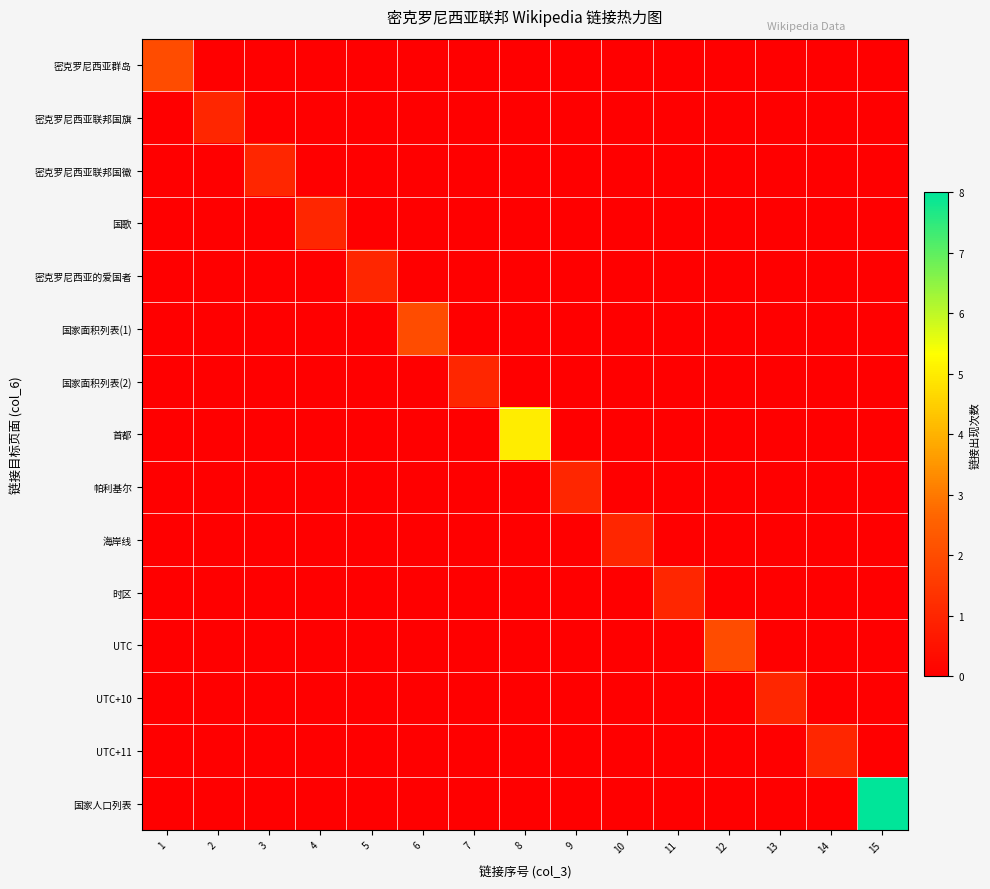

Reading left to right, transcribe all the data shown in this chart.

密克罗尼西亚群岛: 1=2	2=0	3=0	4=0	5=0	6=0	7=0	8=0	9=0	10=0	11=0	12=0	13=0	14=0	15=0
密克罗尼西亚联邦国旗: 1=0	2=1	3=0	4=0	5=0	6=0	7=0	8=0	9=0	10=0	11=0	12=0	13=0	14=0	15=0
密克罗尼西亚联邦国徽: 1=0	2=0	3=1	4=0	5=0	6=0	7=0	8=0	9=0	10=0	11=0	12=0	13=0	14=0	15=0
国歌: 1=0	2=0	3=0	4=1	5=0	6=0	7=0	8=0	9=0	10=0	11=0	12=0	13=0	14=0	15=0
密克罗尼西亚的爱国者: 1=0	2=0	3=0	4=0	5=1	6=0	7=0	8=0	9=0	10=0	11=0	12=0	13=0	14=0	15=0
国家面积列表(1): 1=0	2=0	3=0	4=0	5=0	6=2	7=0	8=0	9=0	10=0	11=0	12=0	13=0	14=0	15=0
国家面积列表(2): 1=0	2=0	3=0	4=0	5=0	6=0	7=1	8=0	9=0	10=0	11=0	12=0	13=0	14=0	15=0
首都: 1=0	2=0	3=0	4=0	5=0	6=0	7=0	8=5	9=0	10=0	11=0	12=0	13=0	14=0	15=0
帕利基尔: 1=0	2=0	3=0	4=0	5=0	6=0	7=0	8=0	9=1	10=0	11=0	12=0	13=0	14=0	15=0
海岸线: 1=0	2=0	3=0	4=0	5=0	6=0	7=0	8=0	9=0	10=1	11=0	12=0	13=0	14=0	15=0
时区: 1=0	2=0	3=0	4=0	5=0	6=0	7=0	8=0	9=0	10=0	11=1	12=0	13=0	14=0	15=0
UTC: 1=0	2=0	3=0	4=0	5=0	6=0	7=0	8=0	9=0	10=0	11=0	12=2	13=0	14=0	15=0
UTC+10: 1=0	2=0	3=0	4=0	5=0	6=0	7=0	8=0	9=0	10=0	11=0	12=0	13=1	14=0	15=0
UTC+11: 1=0	2=0	3=0	4=0	5=0	6=0	7=0	8=0	9=0	10=0	11=0	12=0	13=0	14=1	15=0
国家人口列表: 1=0	2=0	3=0	4=0	5=0	6=0	7=0	8=0	9=0	10=0	11=0	12=0	13=0	14=0	15=8